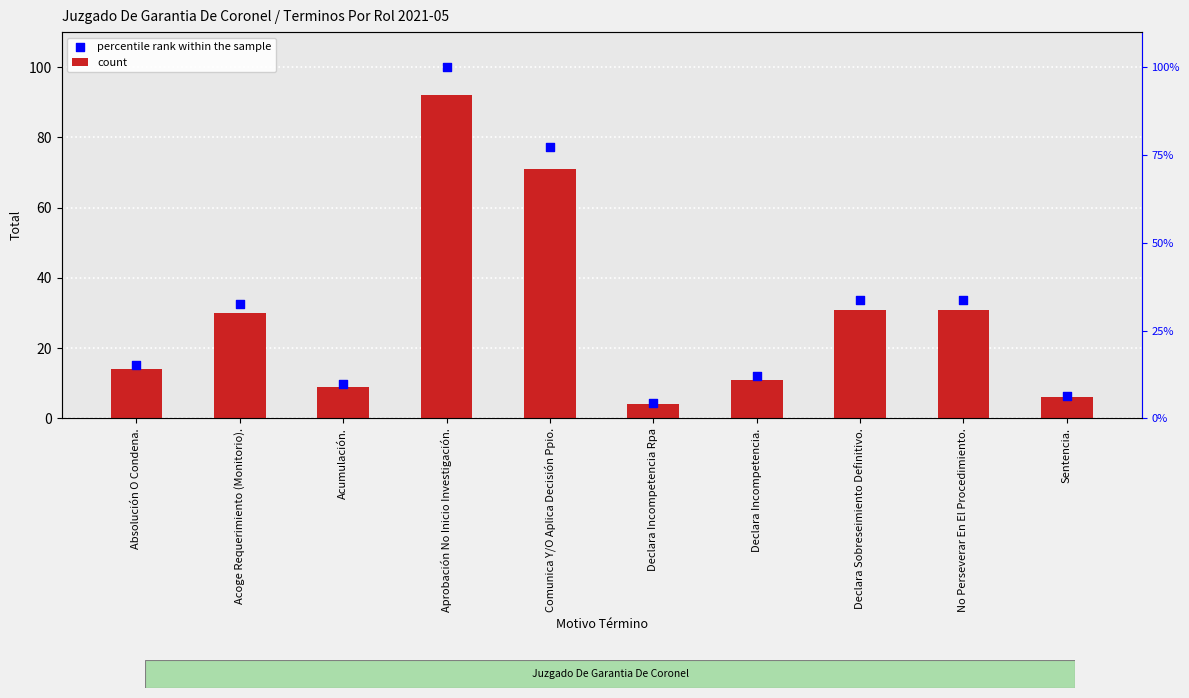

Which series has the largest total across all categories?

percentile rank within the sample